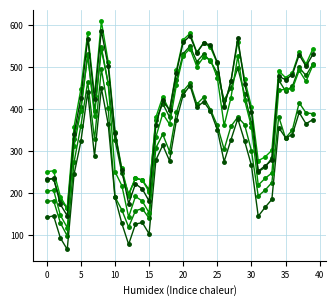

How many lines are shown in the chart?

6